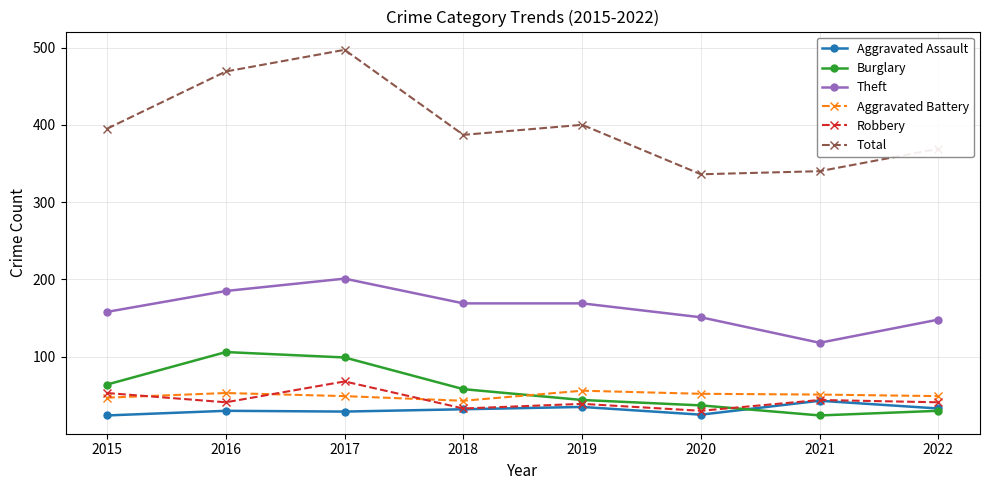

What is the approximate value of Total at 2018?

387